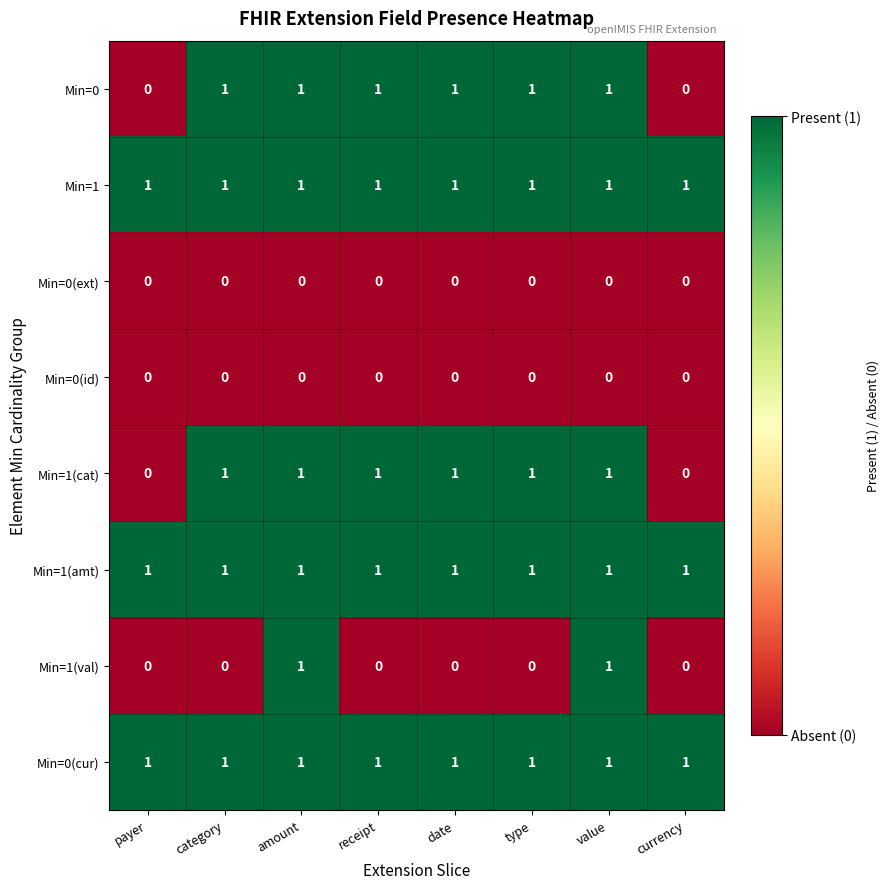

What is the sum of all Min=0 values?

6